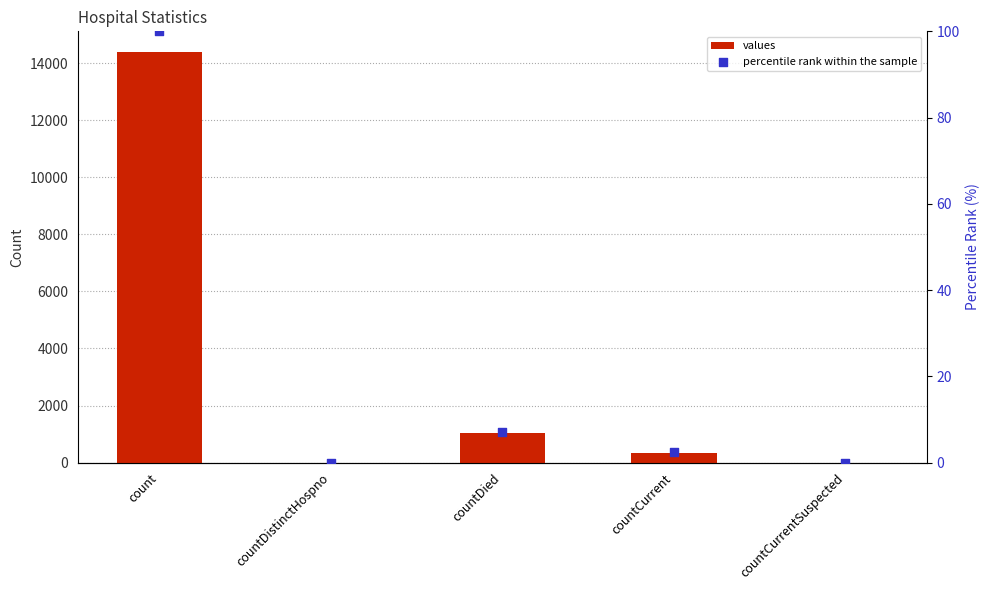

At how many categories does at least one series exceed 2396?

1